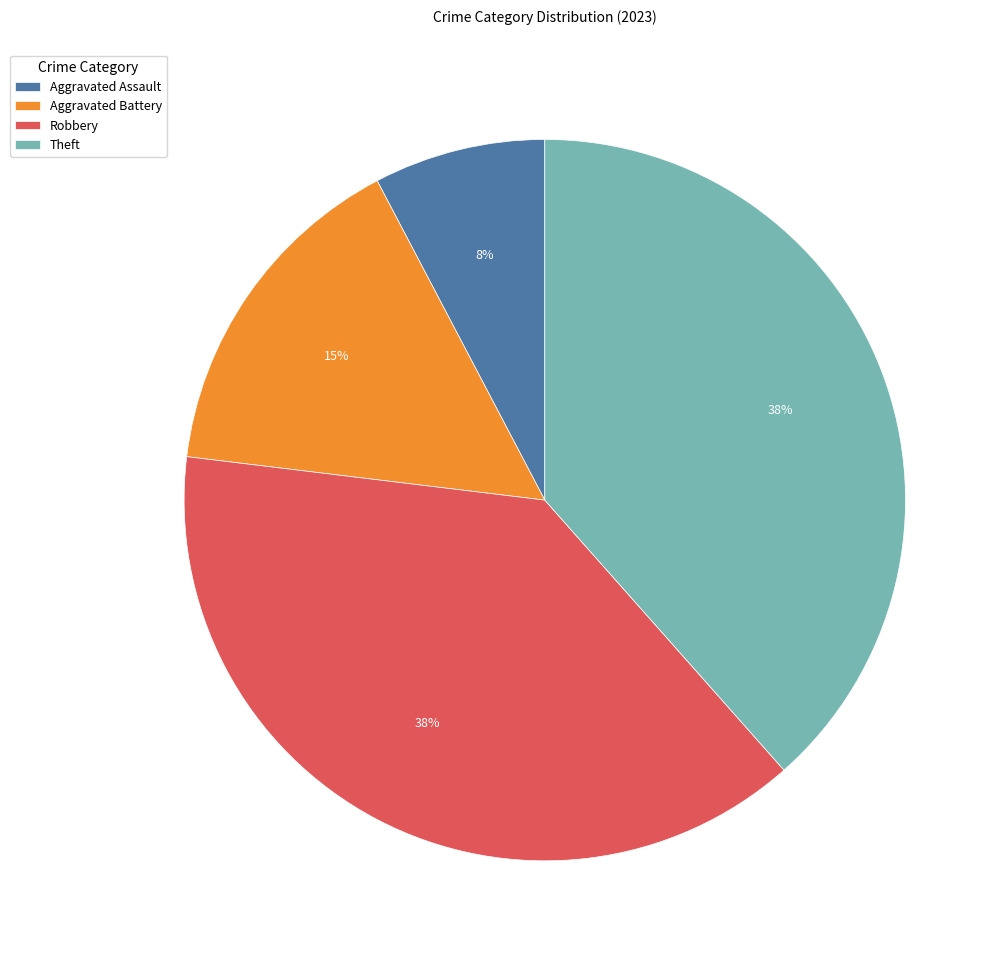

Combined, do Theft and Robbery account for over 50%?

Yes